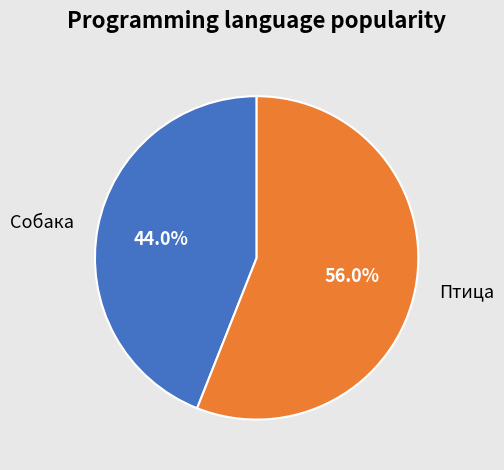

Count the number of slices in the pie.

2